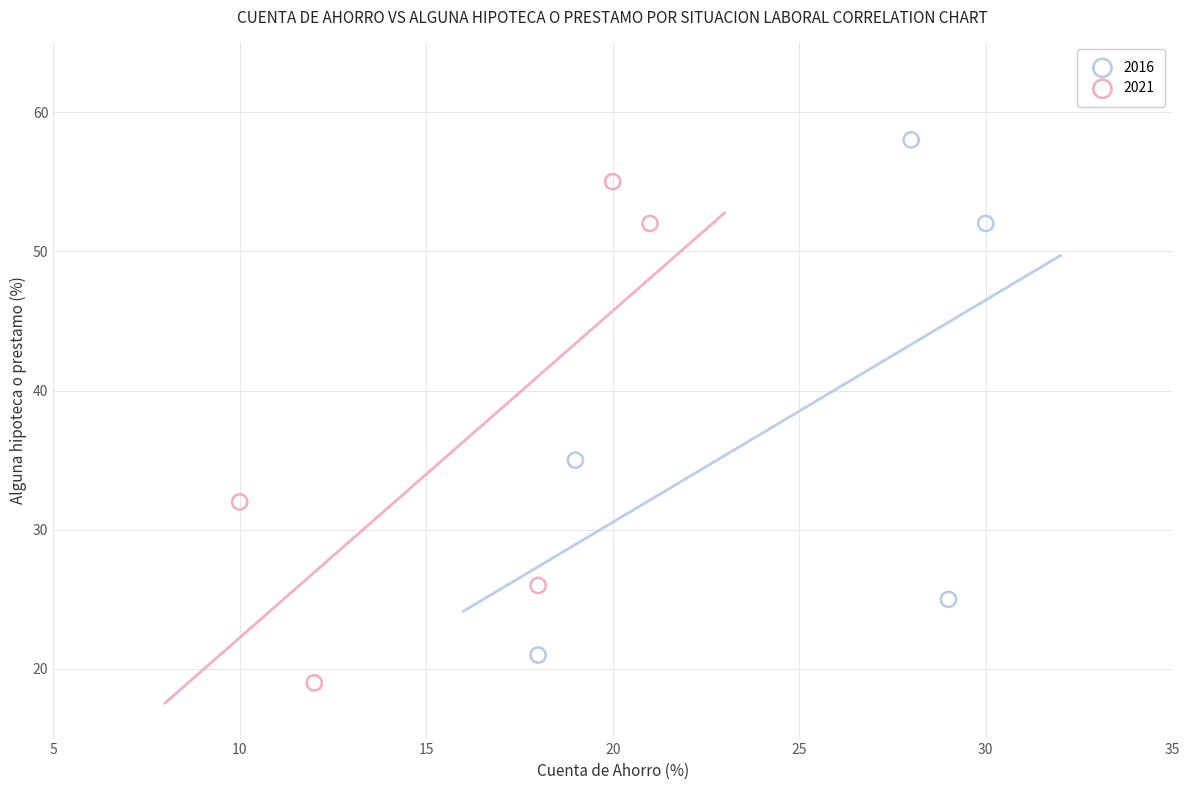

Which series contains the highest Y value?

2016